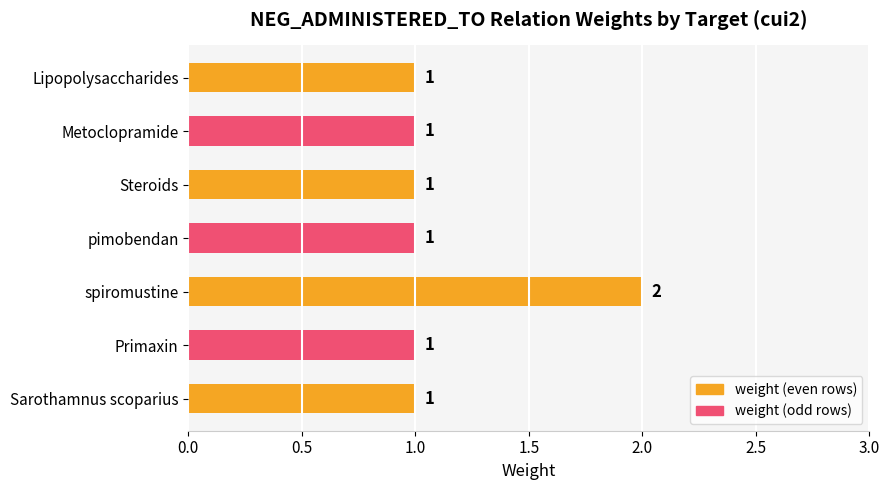

What is the sum of all values?

8